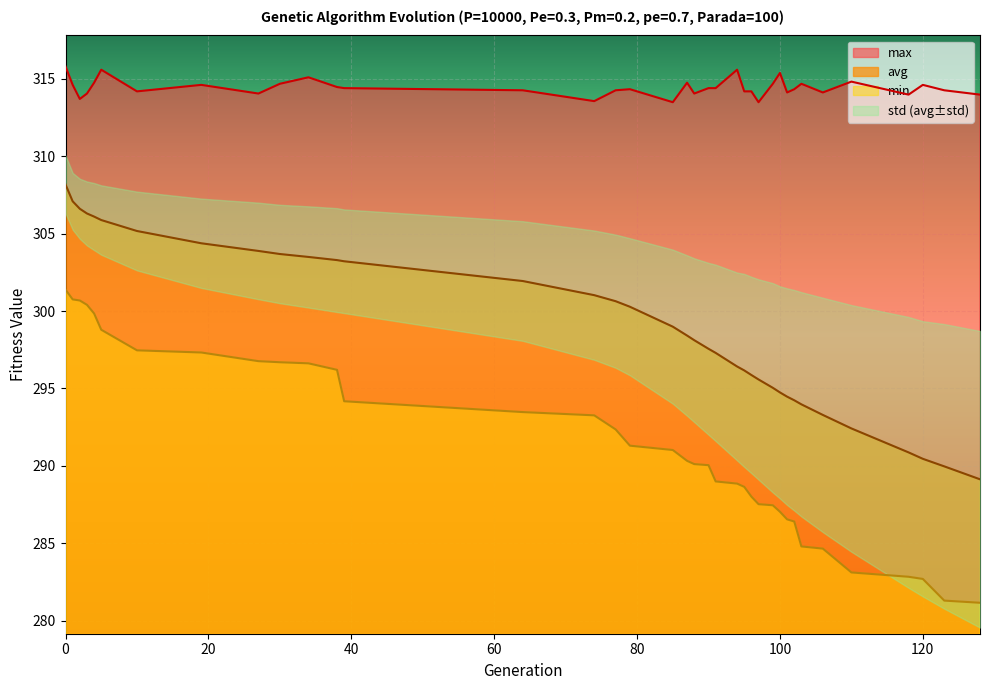

What is the highest value of the avg series?

308.2